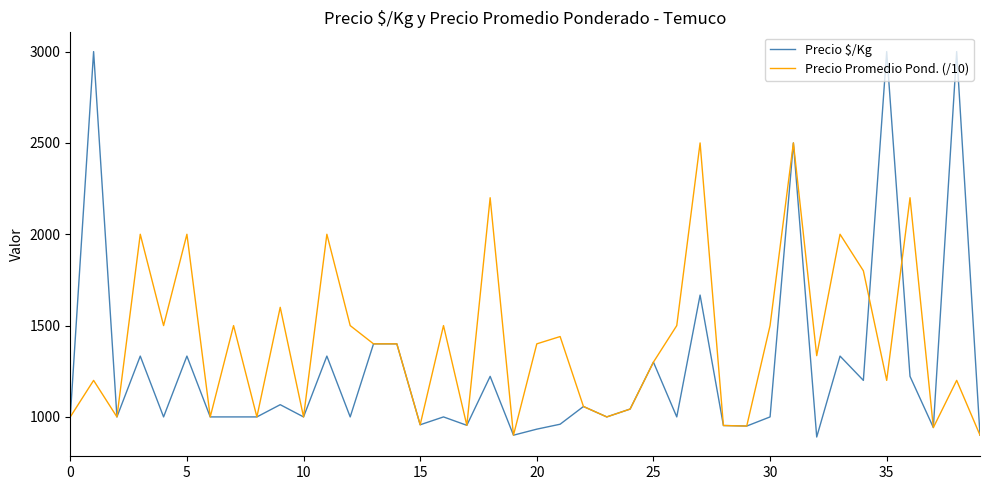

Rank the series by their average value, from highest to lowest.

Precio Promedio Pond. (/10), Precio $/Kg